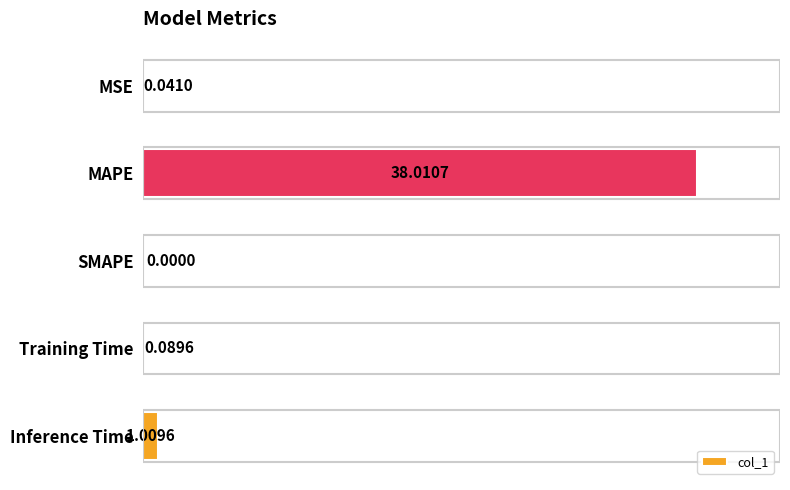

At which category does the chart reach its peak across all series?

MAPE